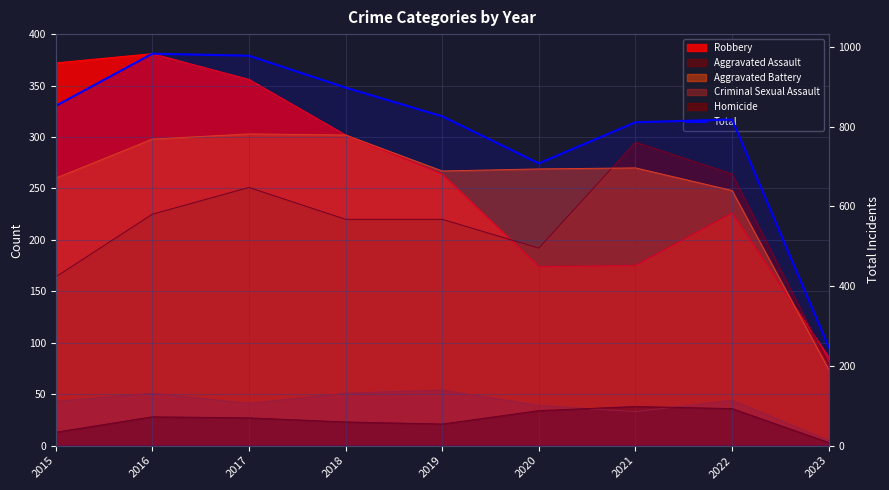

The chart shows a value of 247 at 2023. True or false?

True